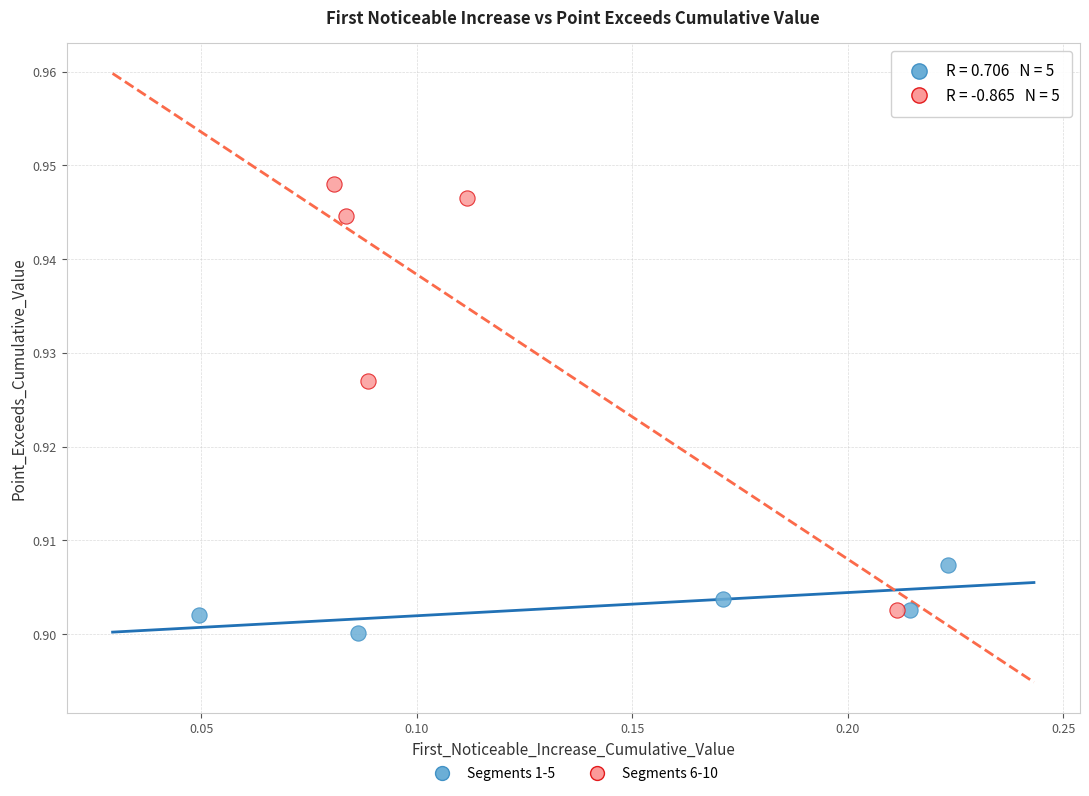

What are all the series names shown in the legend?

Segments 1-5, Segments 6-10